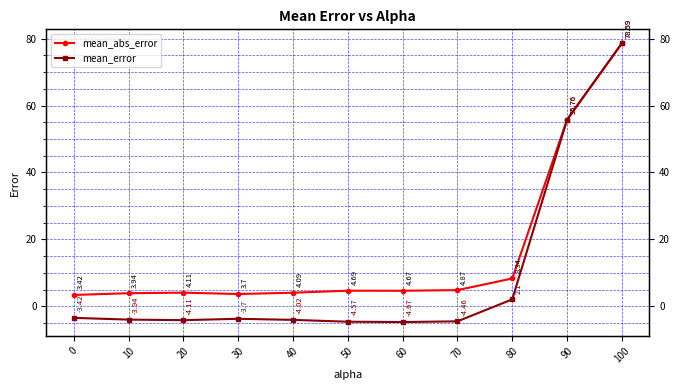

Is it true that mean_error equals -6.1 at 70?

False